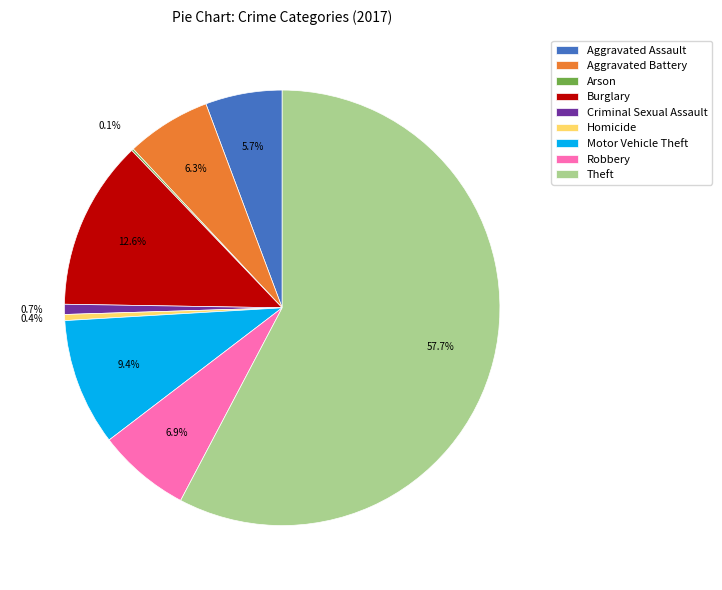

Approximately how many times larger is the value at Motor Vehicle Theft compared to Criminal Sexual Assault?

12.6